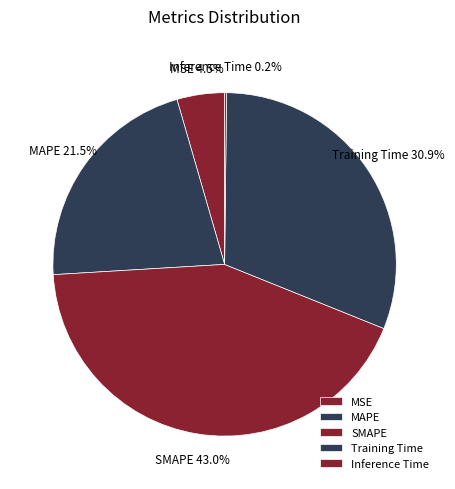

What percentage is NOT represented by SMAPE?

57.0%